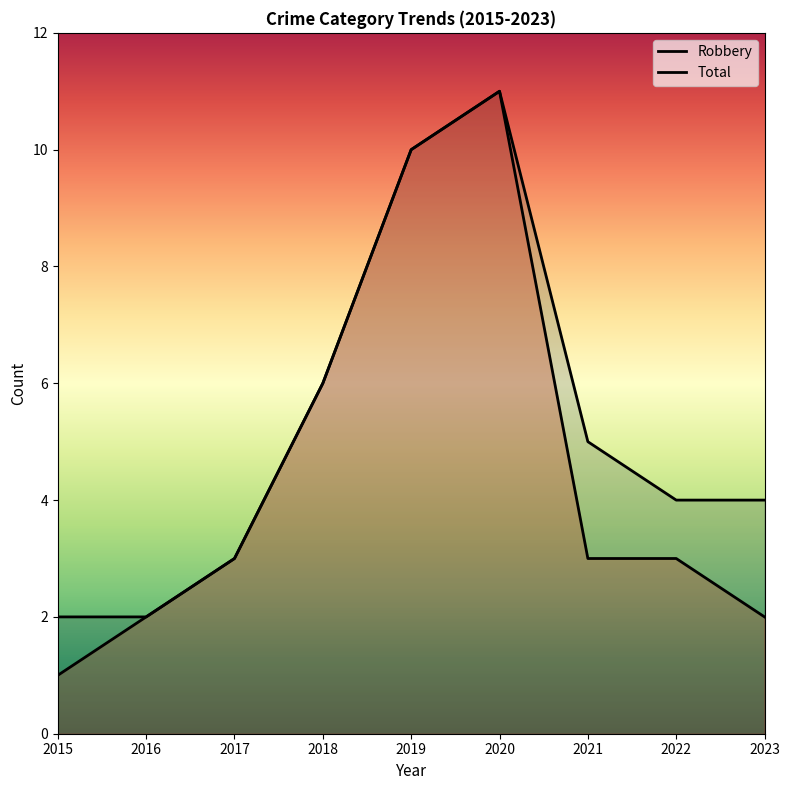

Rank the series at 2021 from lowest to highest value.

Robbery, Total